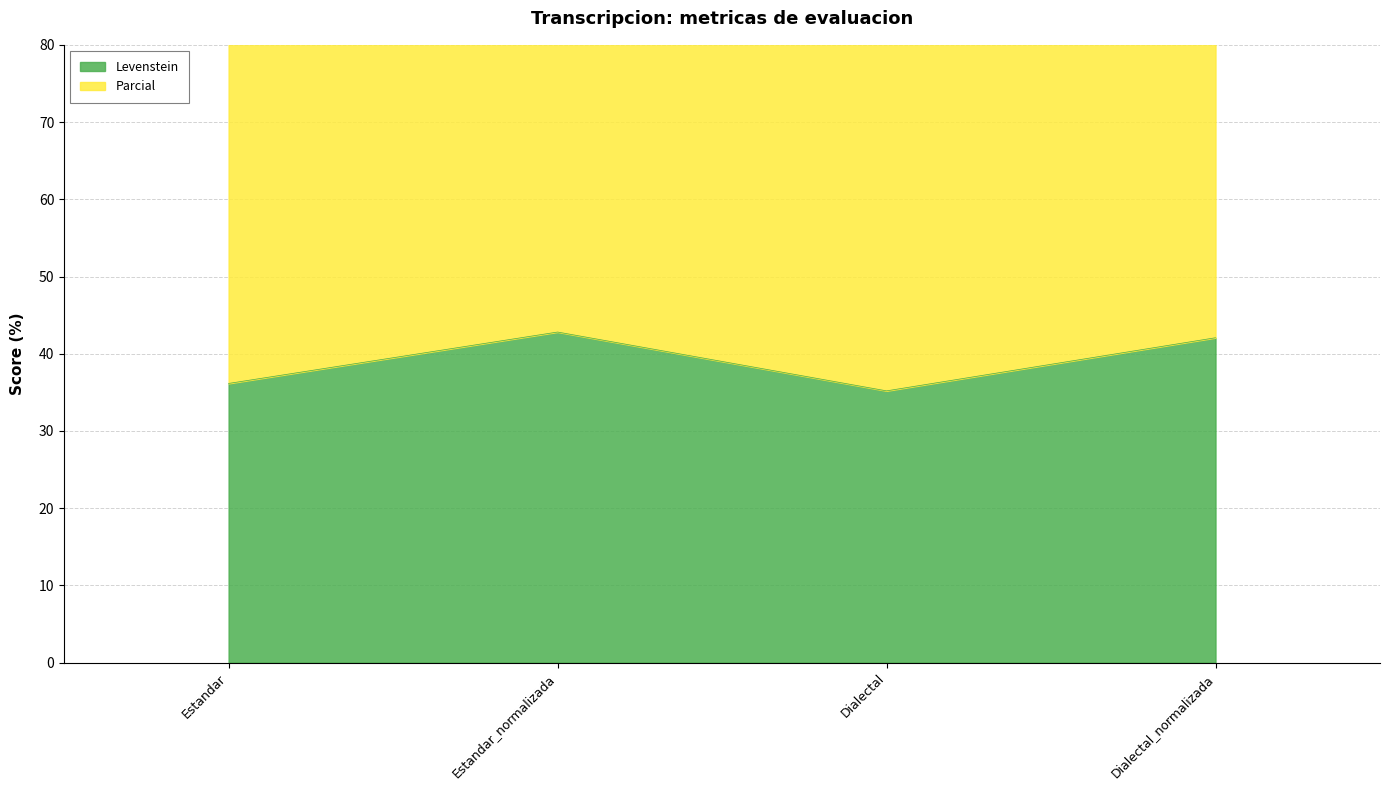

Does the chart display data point markers on the line(s)?

No